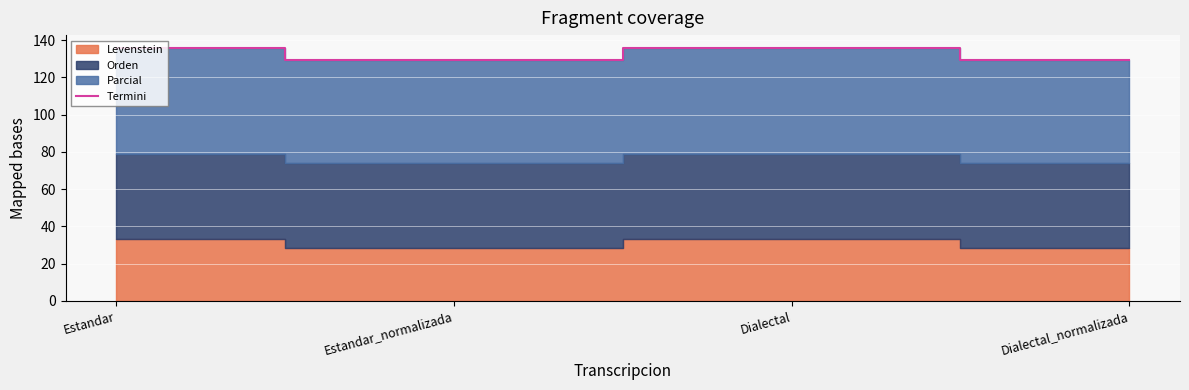

The value at Dialectal_normalizada is 65.8. True or false?

False